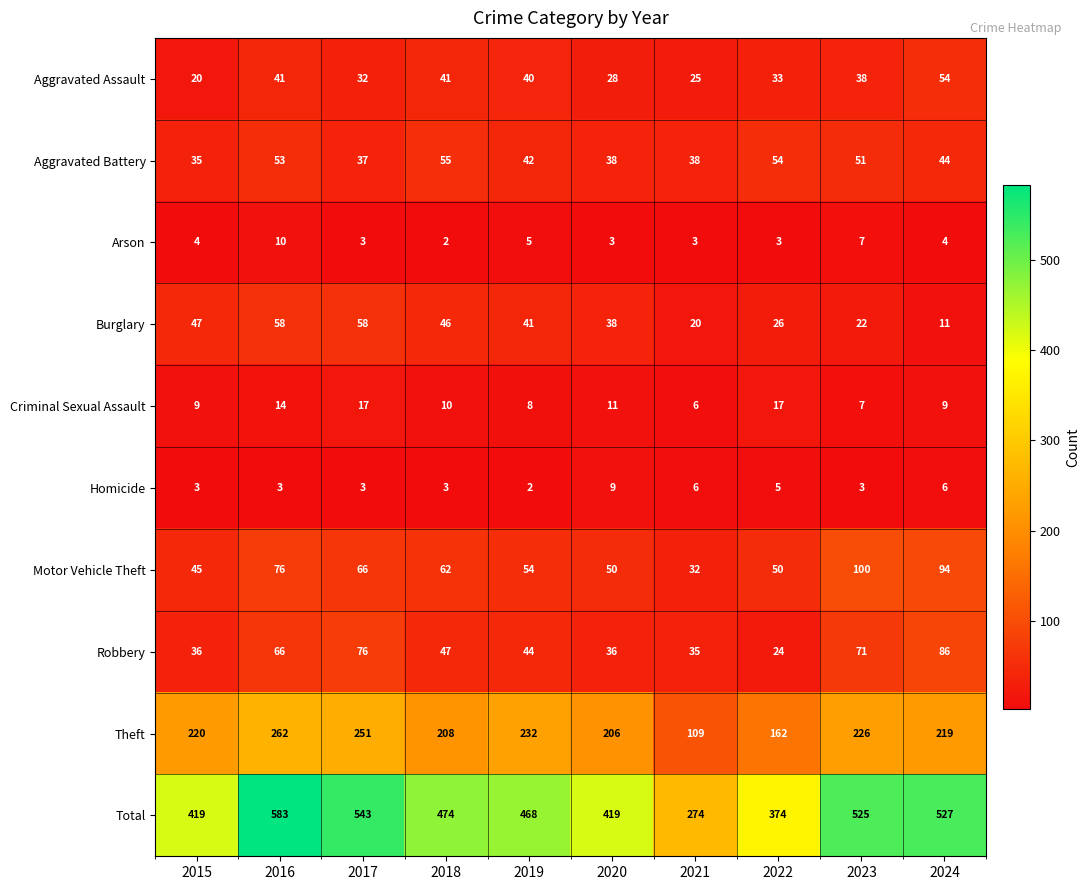

Is it true that Burglary equals 16 at 2022?

False